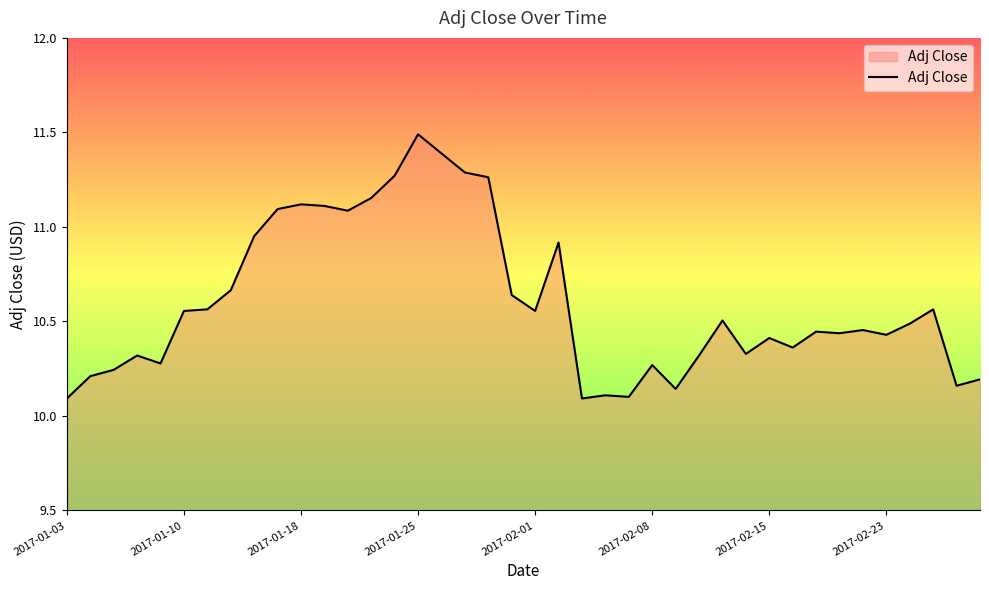

What is the difference between the maximum and minimum values?

1.4